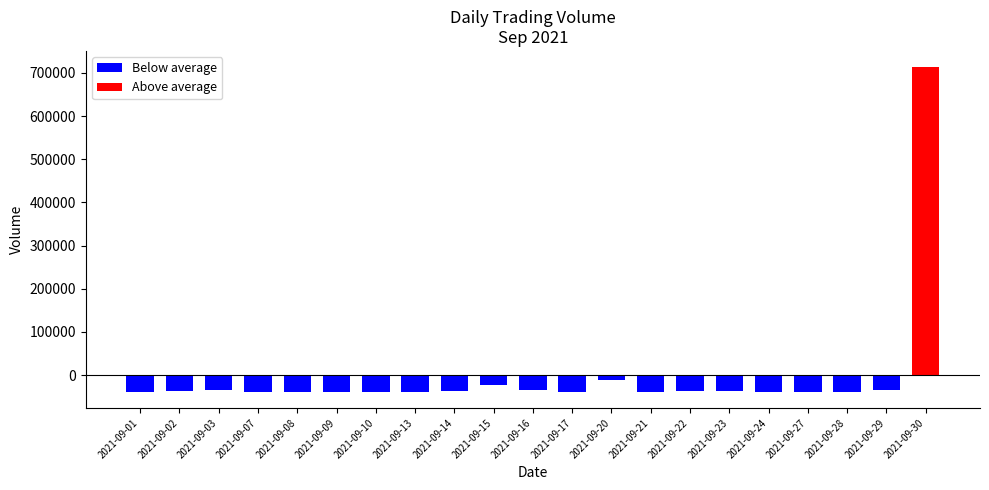

Are the bars horizontal?

No